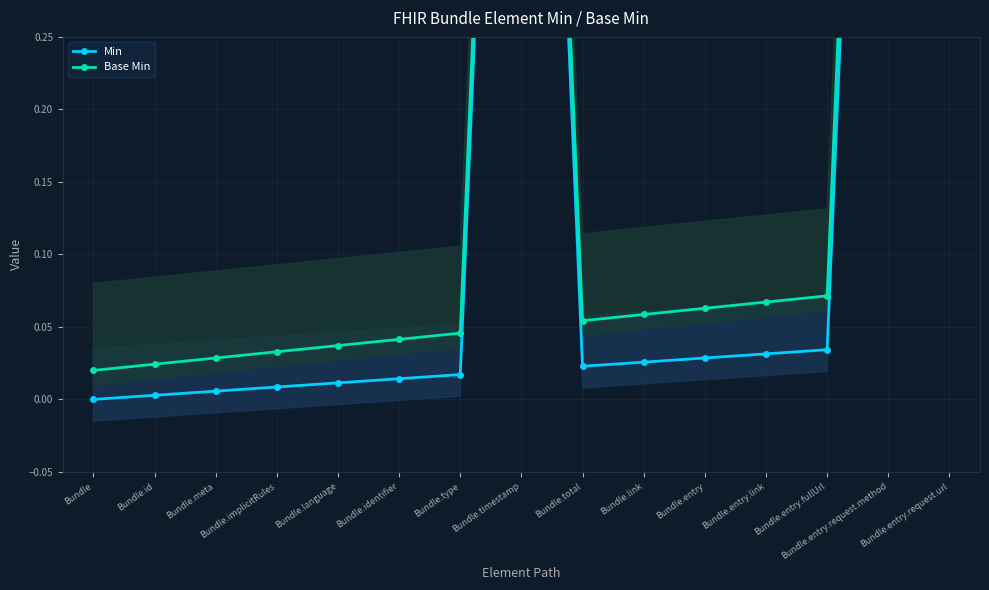

What is the label of the 12th point from the left?

Bundle.entry.link